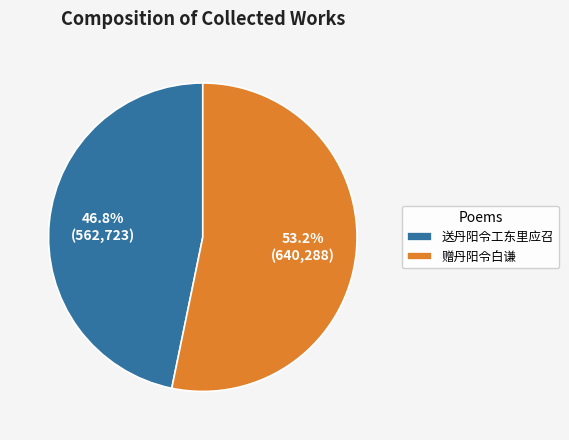

Does any single category account for the majority?

Yes